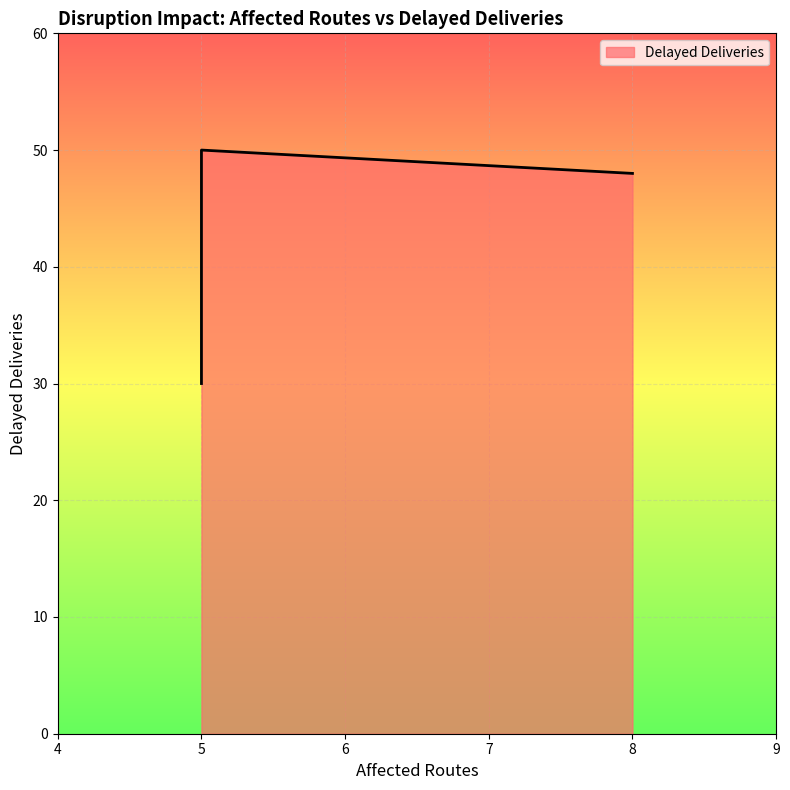

What is the change in value from 8 to 5?

+2